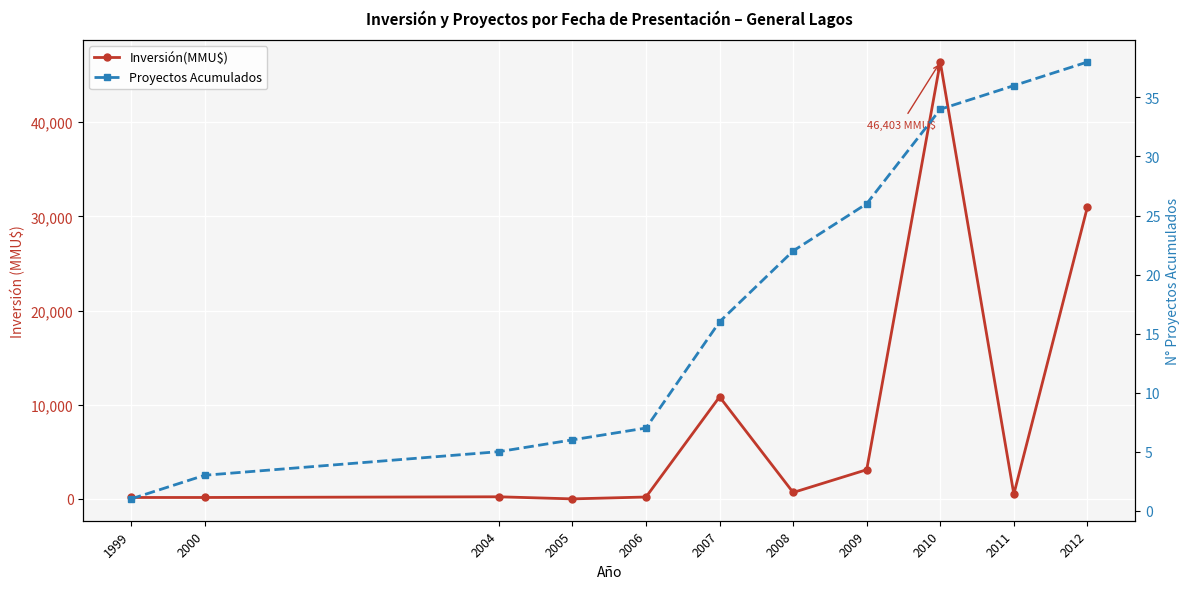

True or false: Inversión(MMU$) has a value of 223 at 2004.

True